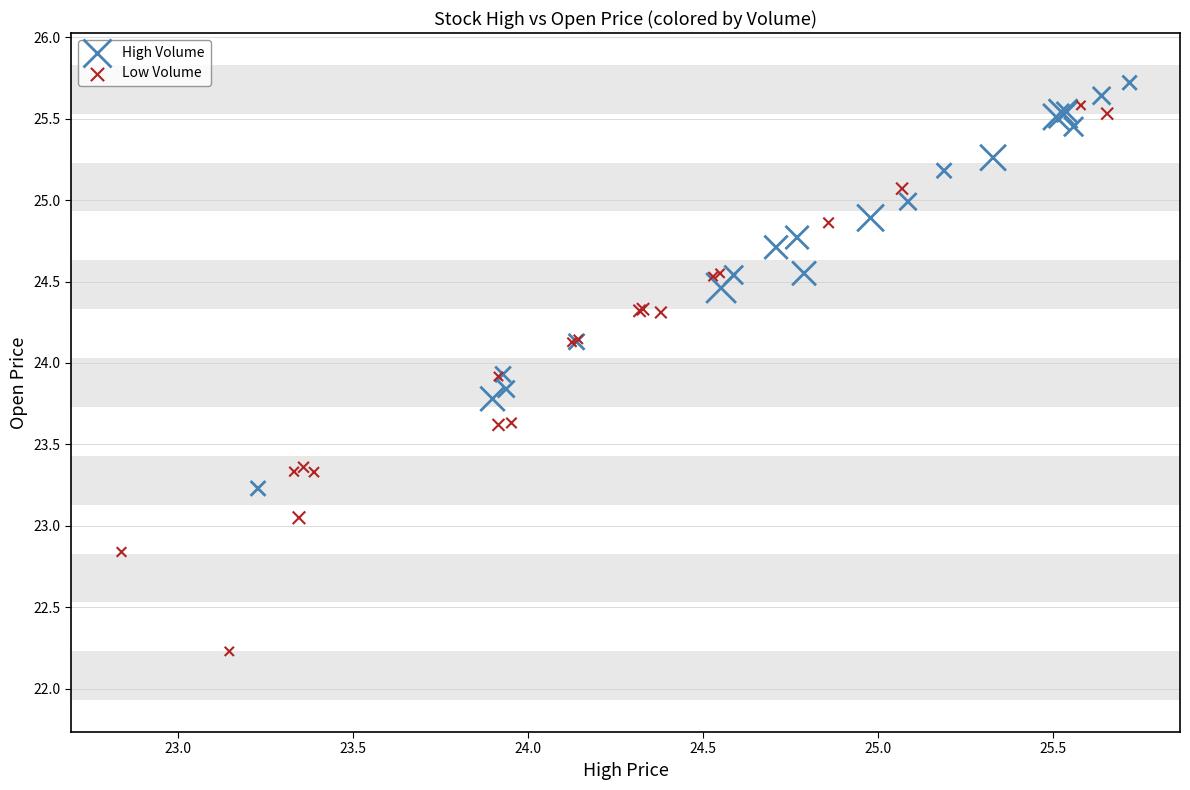

Which series contains the highest Y value?

High Volume